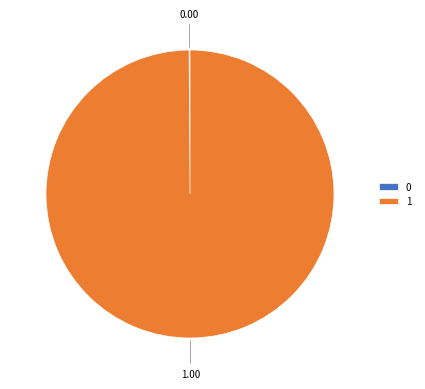

Does any single category account for the majority?

Yes